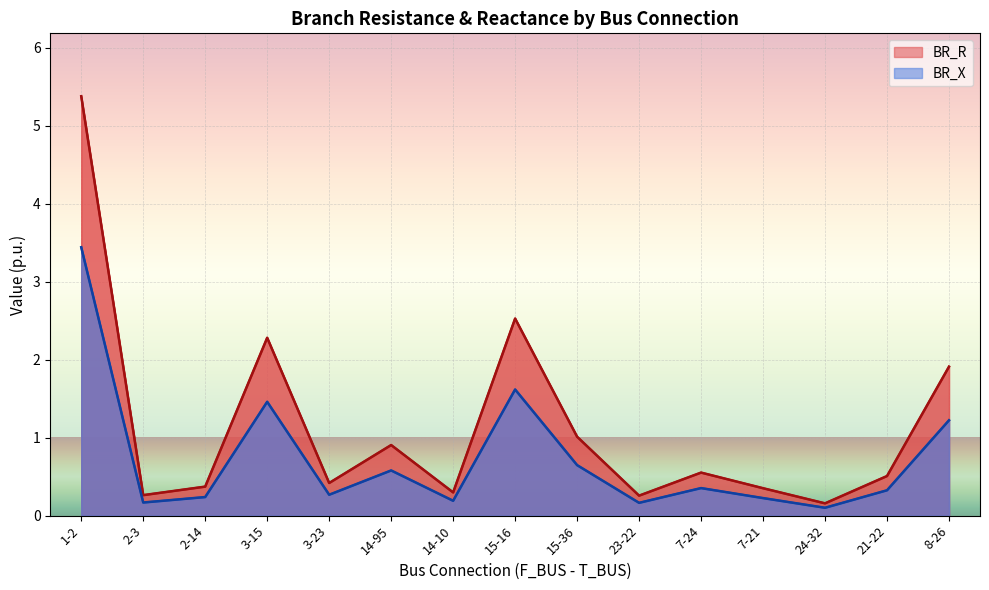

At which category is the sum across all series the highest?

1-2